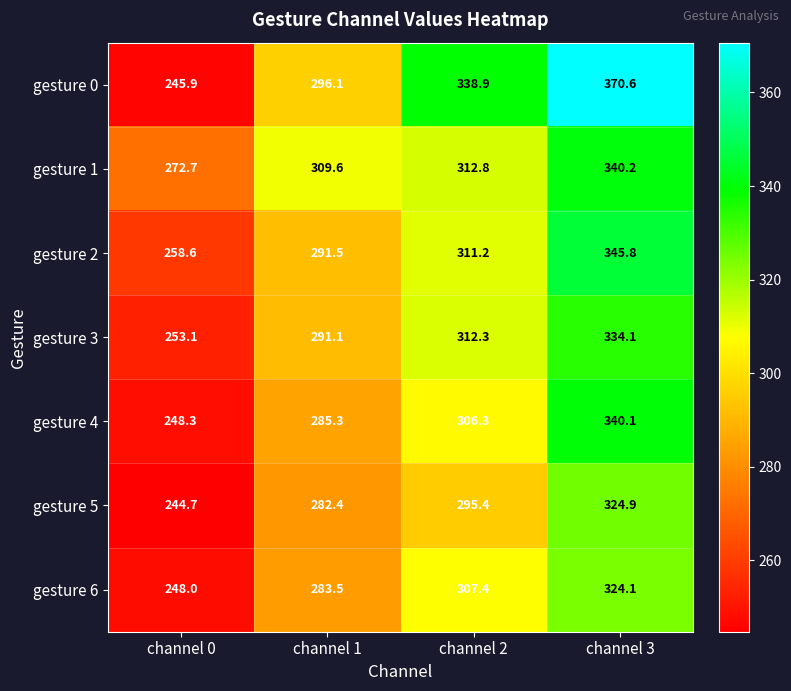

Between channel 0 and channel 3, which series saw the biggest shift?

gesture 0